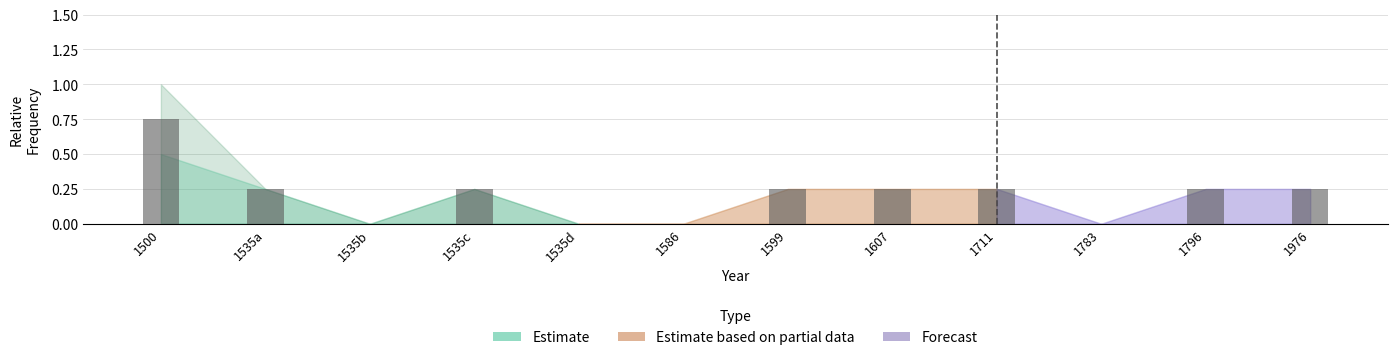

Between 1500 and 1535d, which is larger?

1500